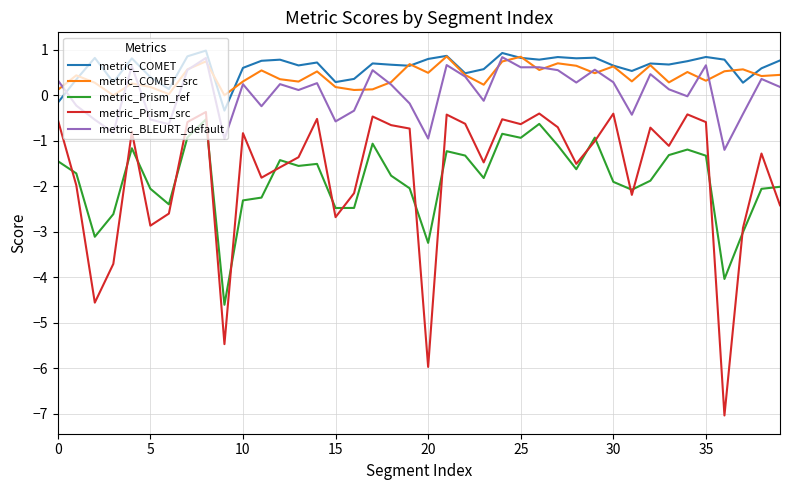

True or false: metric_COMET and metric_Prism_src intersect in this chart.

False